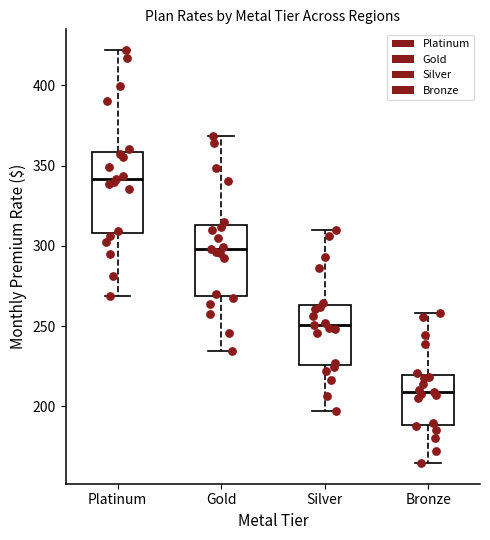

Reading left to right, transcribe this box plot: for each box, give where its median line is, the range the box spans, and where its two whiskers end, as read against the y-axis. The values are not printed on the chart, so give them approximately, as read against the axis.

Platinum: median 340, box 310 to 360, whiskers 270 to 420
Gold: median 300, box 270 to 315, whiskers 235 to 370
Silver: median 250, box 225 to 265, whiskers 195 to 310
Bronze: median 210, box 190 to 220, whiskers 165 to 260